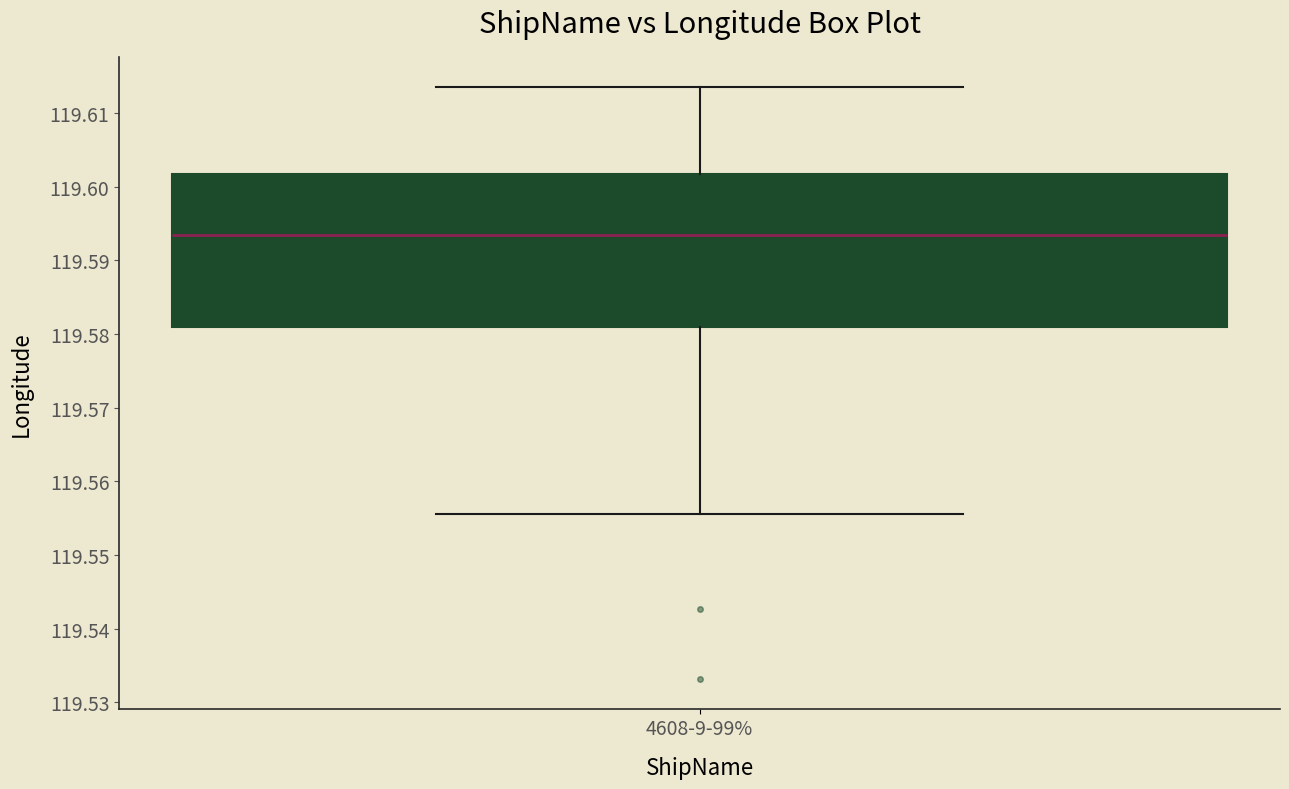

Where is the lower edge of the box for 4608-9-99% on the y-axis? The values are not printed on the chart, so give them approximately, as read against the axis.

119.581